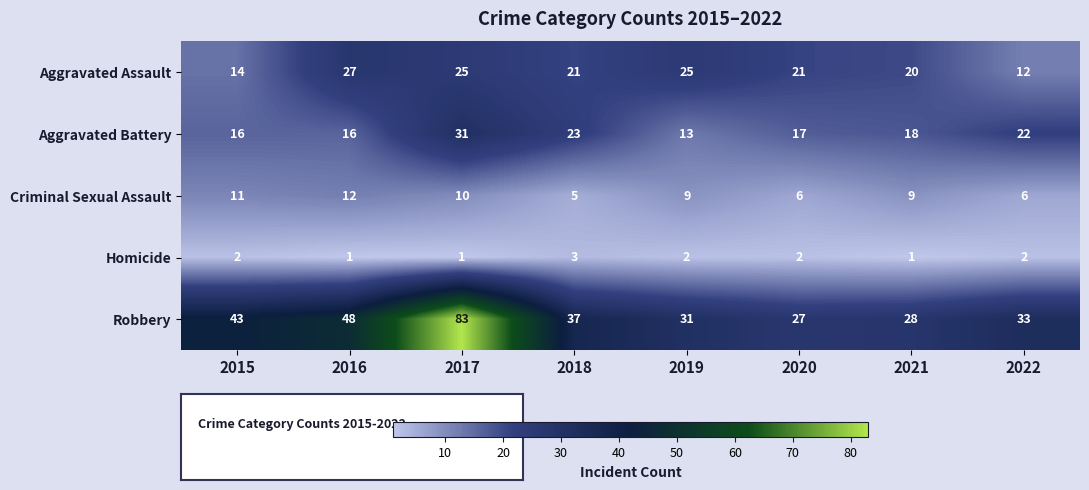

What is the average value of the Aggravated Battery series?

20